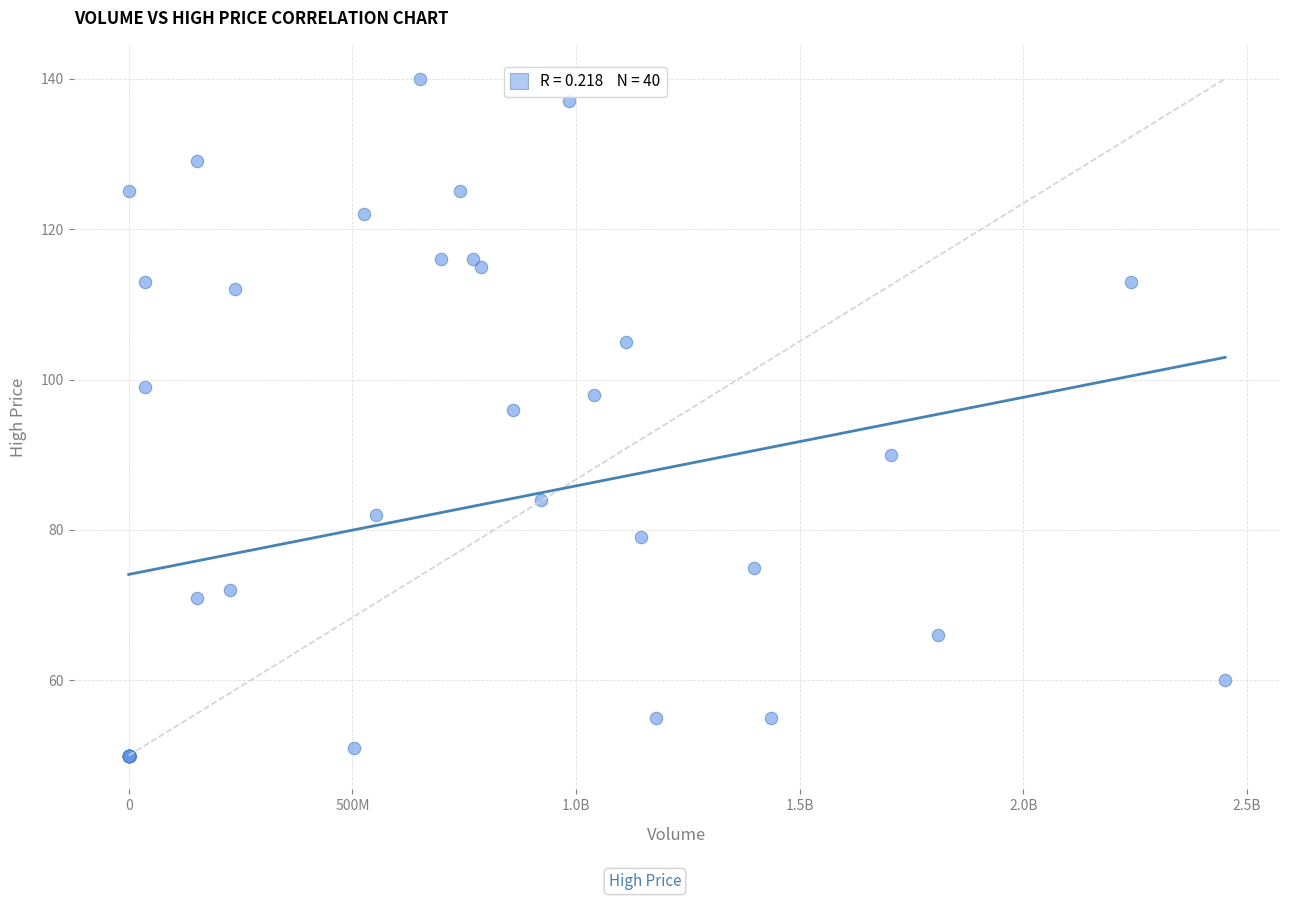

What Y value in the scatter plot is closest to 95?

96